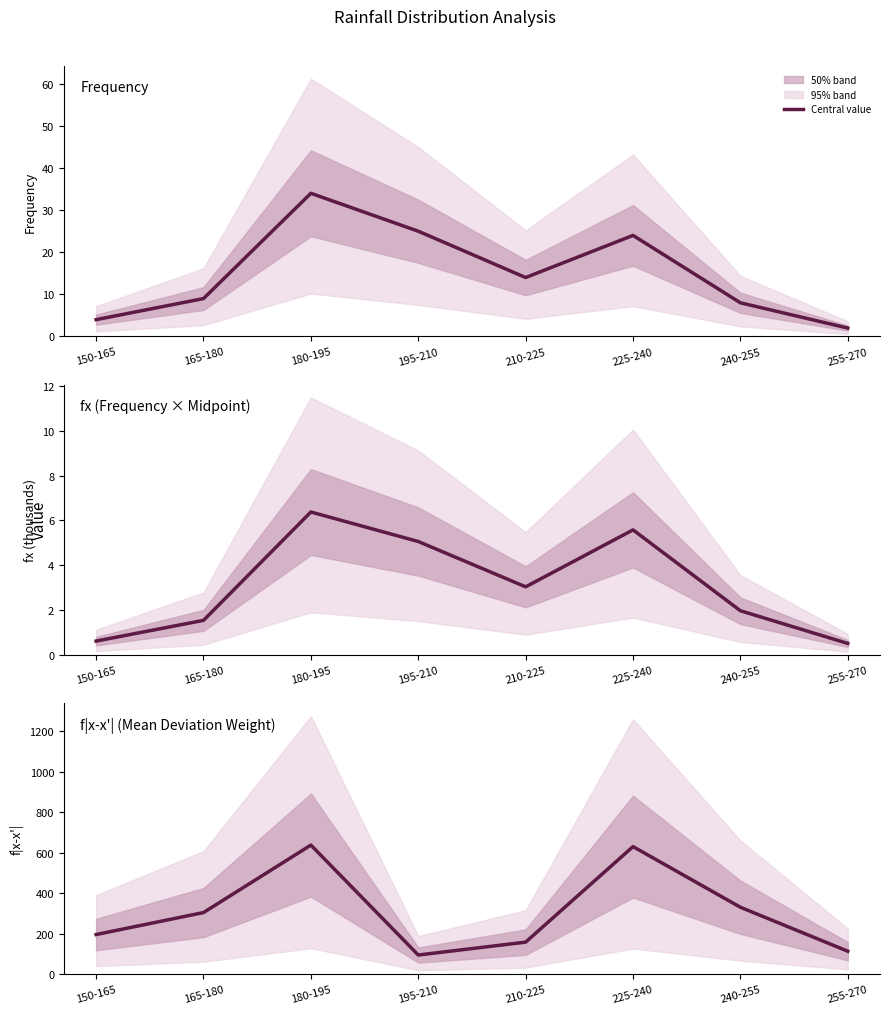

Which series has the largest total across all categories?

f|x-x'|